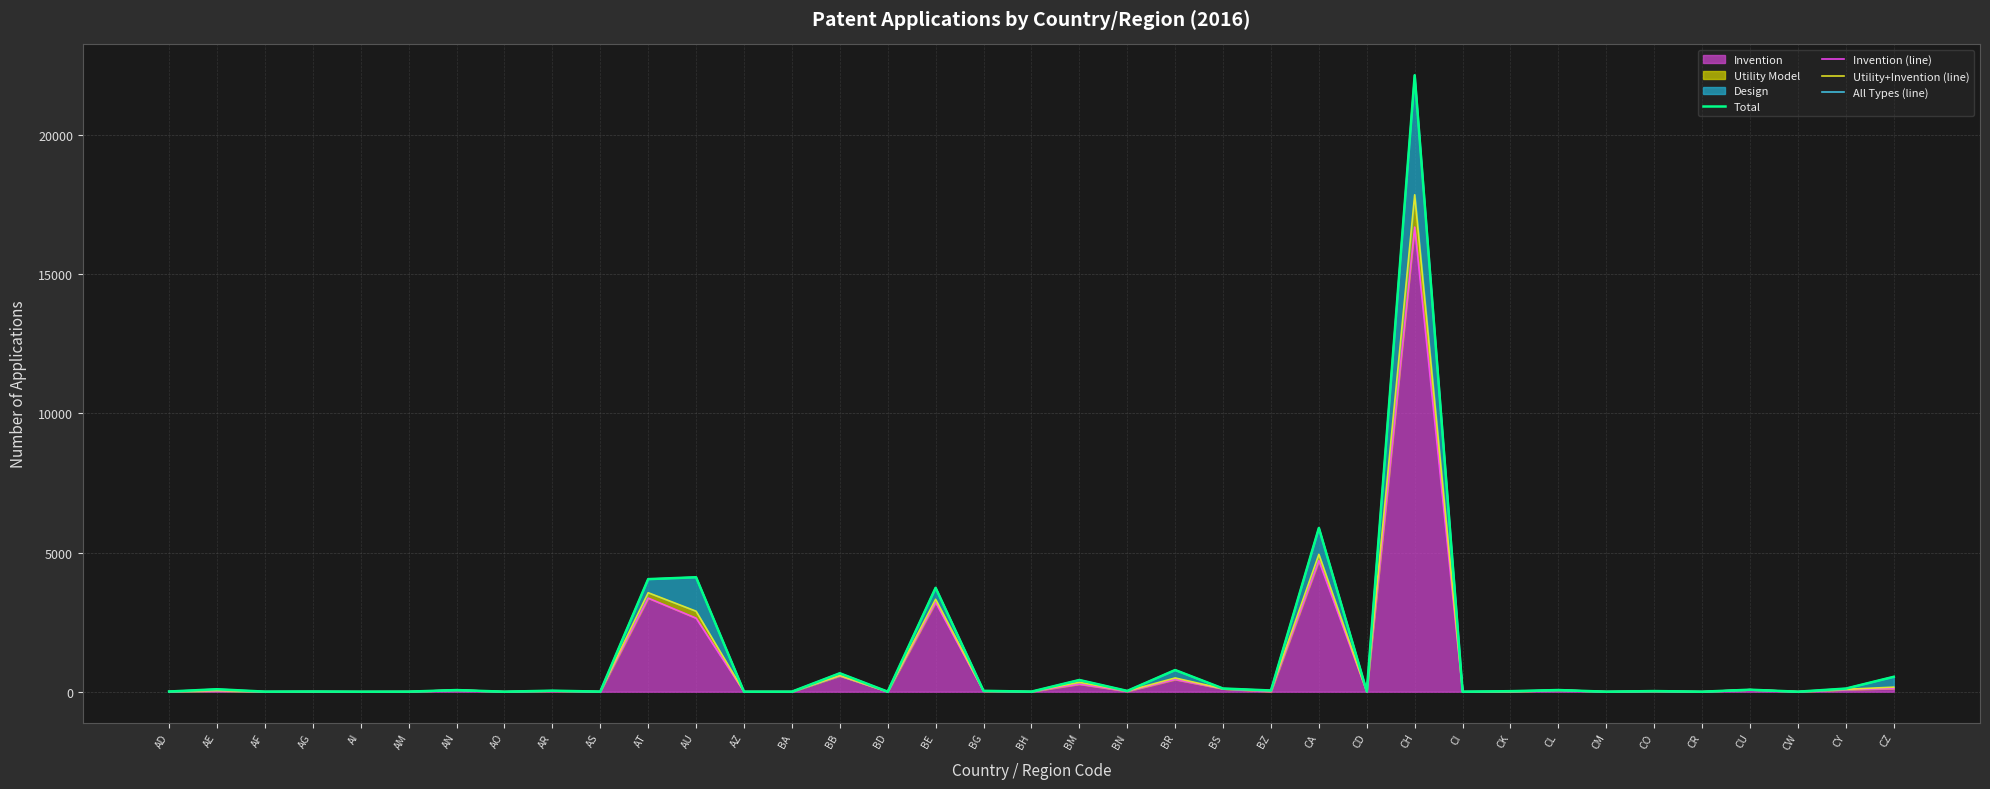

Which has a higher value, BH or CW?

BH